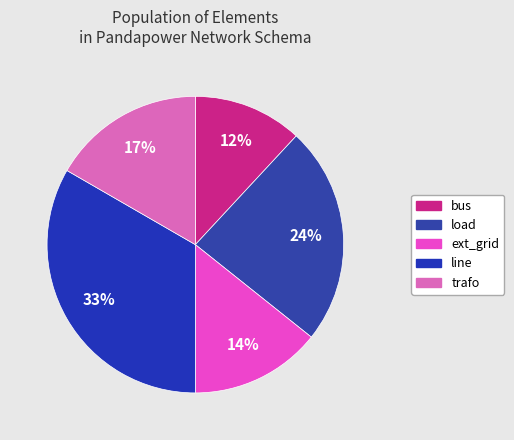

How many slices are in this pie chart?

5